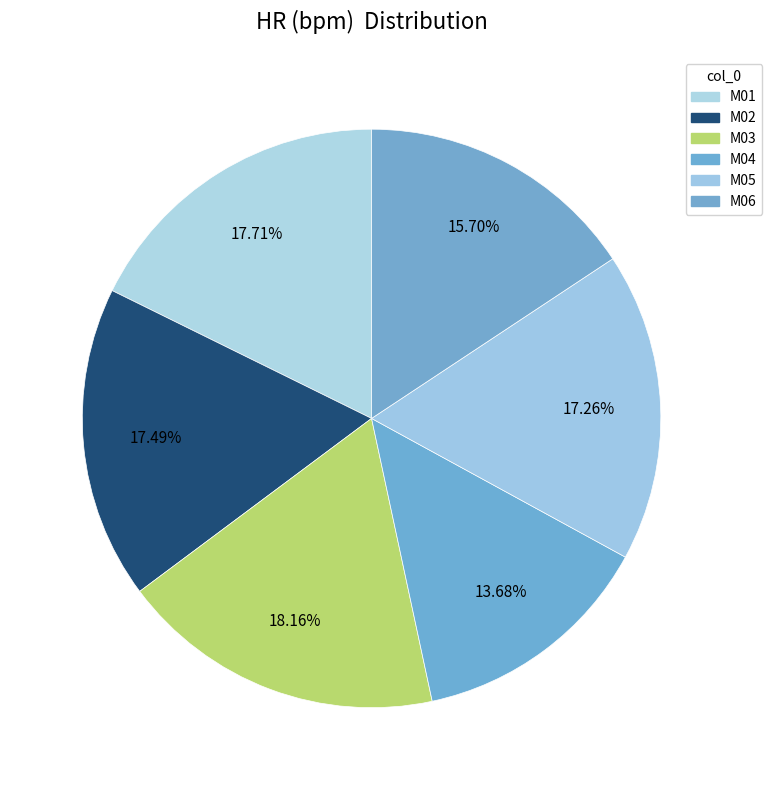

How many segments does this pie chart have?

6